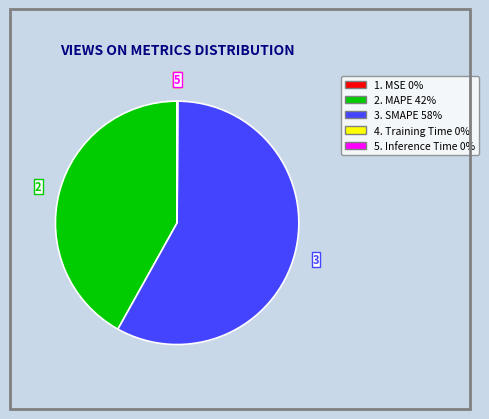

Does 3. SMAPE 58% account for over 50% of the chart?

Yes